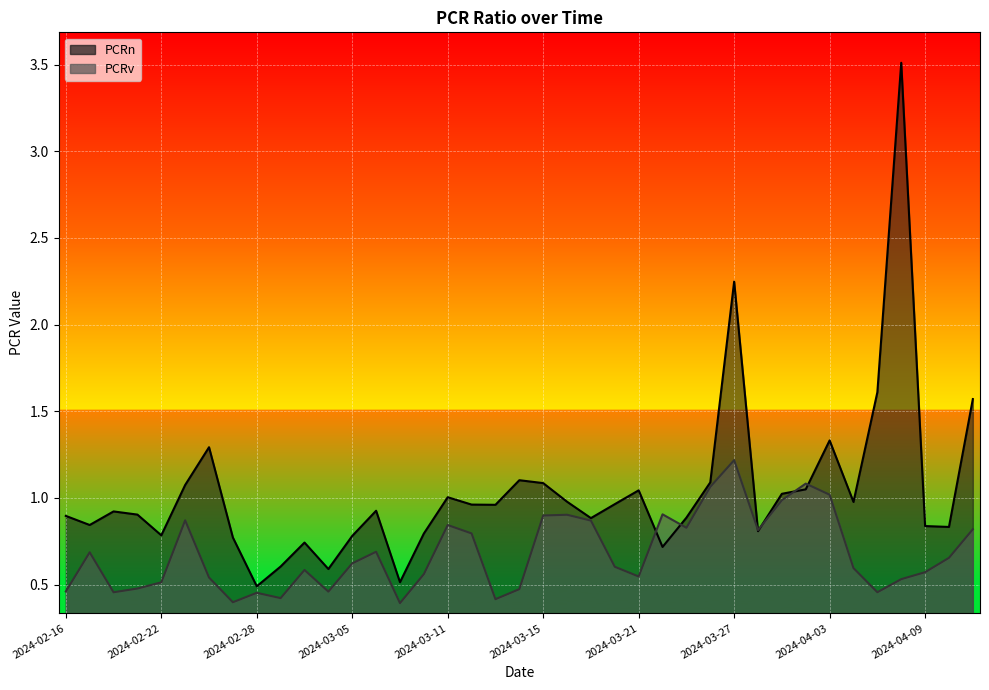

Which series has the largest total across all categories?

PCRn